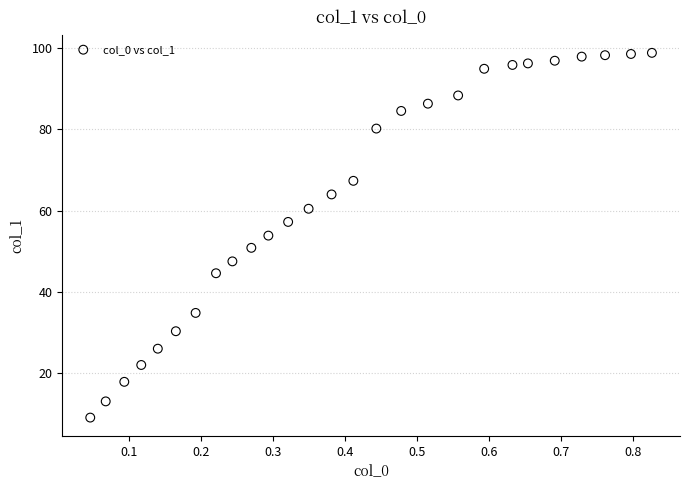

What is the range of Y values (max minus min)?

89.9